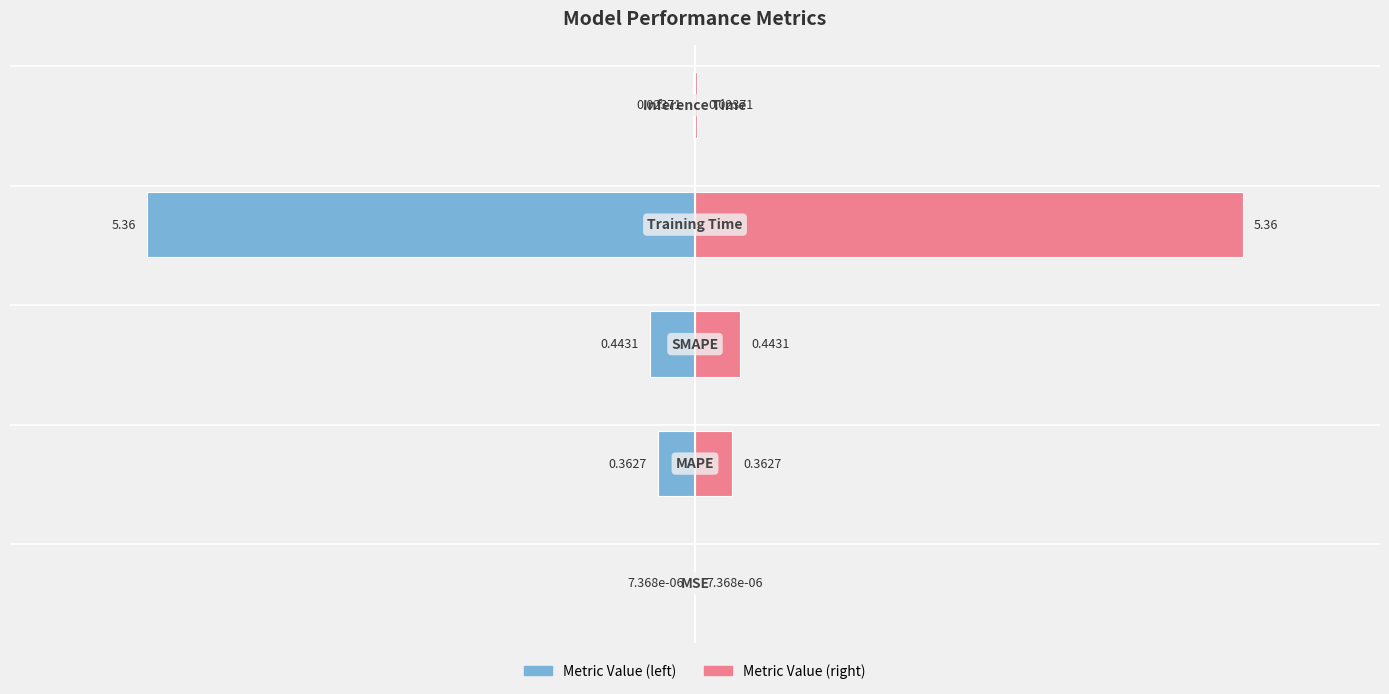

Reading left to right, what are all the values shown in this chart?

col_1 (left): 0=-0.0	1=-0.4	2=-0.4	3=-5.4	4=-0.0
col_1 (right): 0=0.0	1=0.4	2=0.4	3=5.4	4=0.0